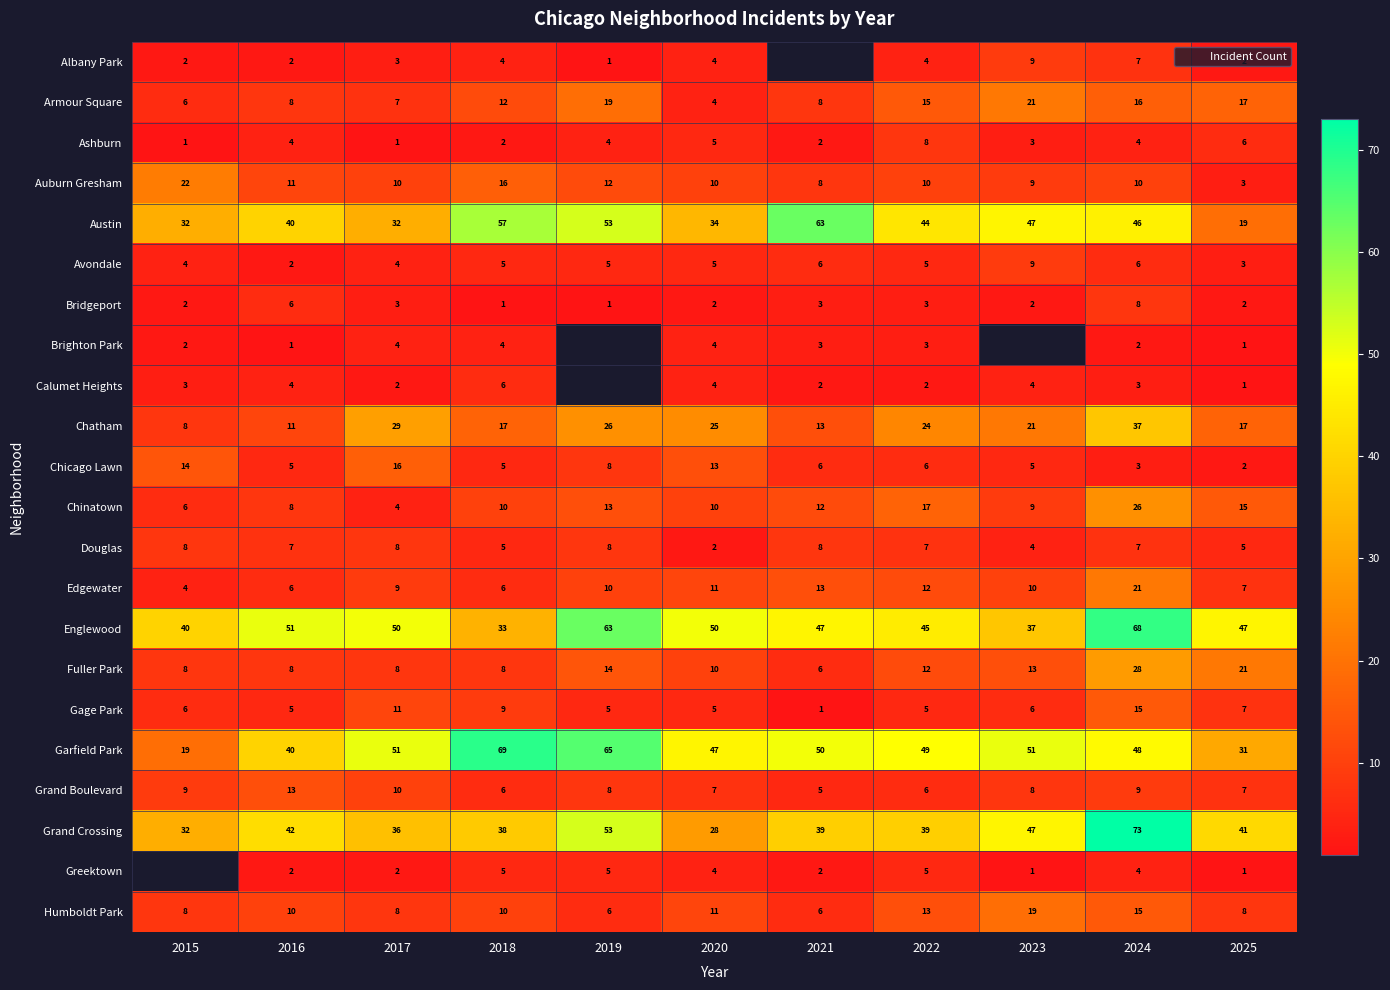

List the series in order of their peak value, lowest first.

Brighton Park, Calumet Heights, Ashburn, Bridgeport, Douglas, Albany Park, Avondale, Grand Boulevard, Gage Park, Chicago Lawn, Humboldt Park, Armour Square, Edgewater, Auburn Gresham, Chinatown, Fuller Park, Chatham, Austin, Englewood, Garfield Park, Grand Crossing, Greektown